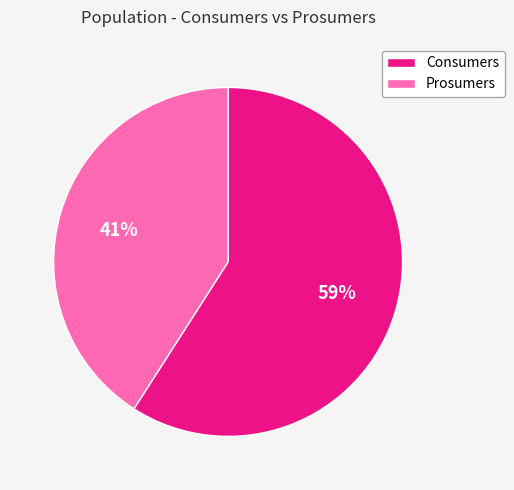

How many slices are in this pie chart?

2